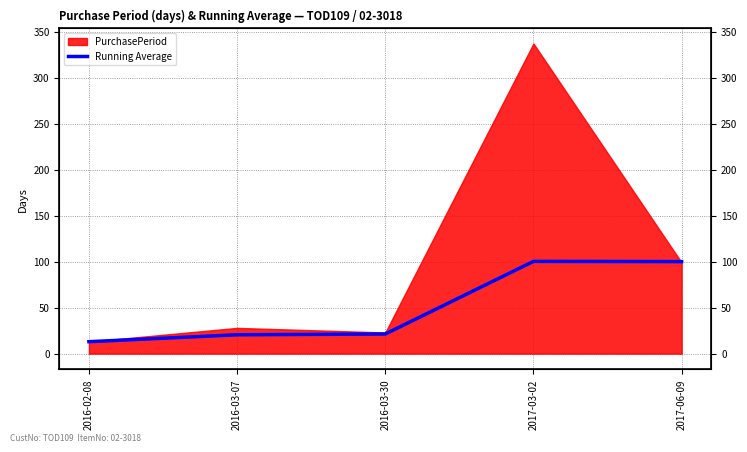

Where does the data first go above 21?

2016-03-30